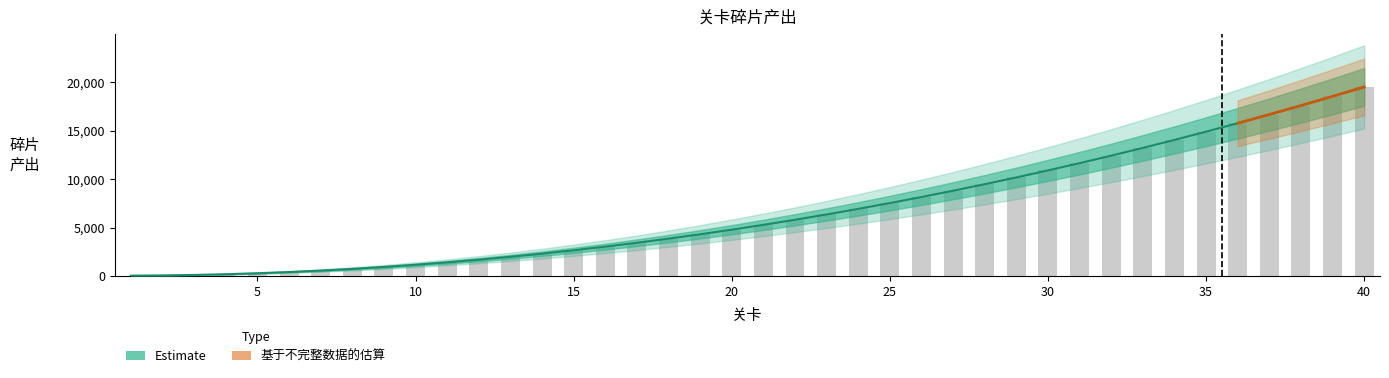

Which category has the highest value across all series?

40